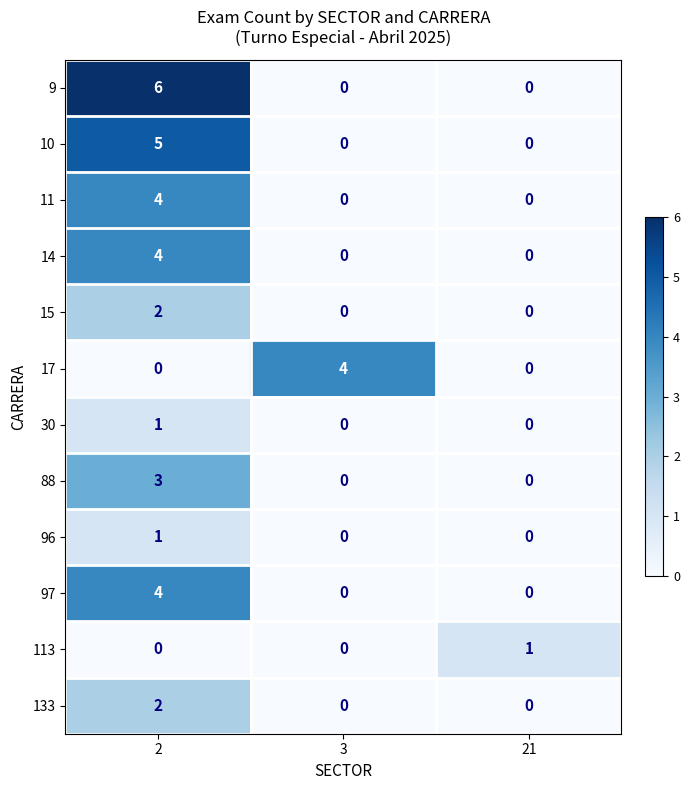

Which label corresponds to the largest value in the chart?

2